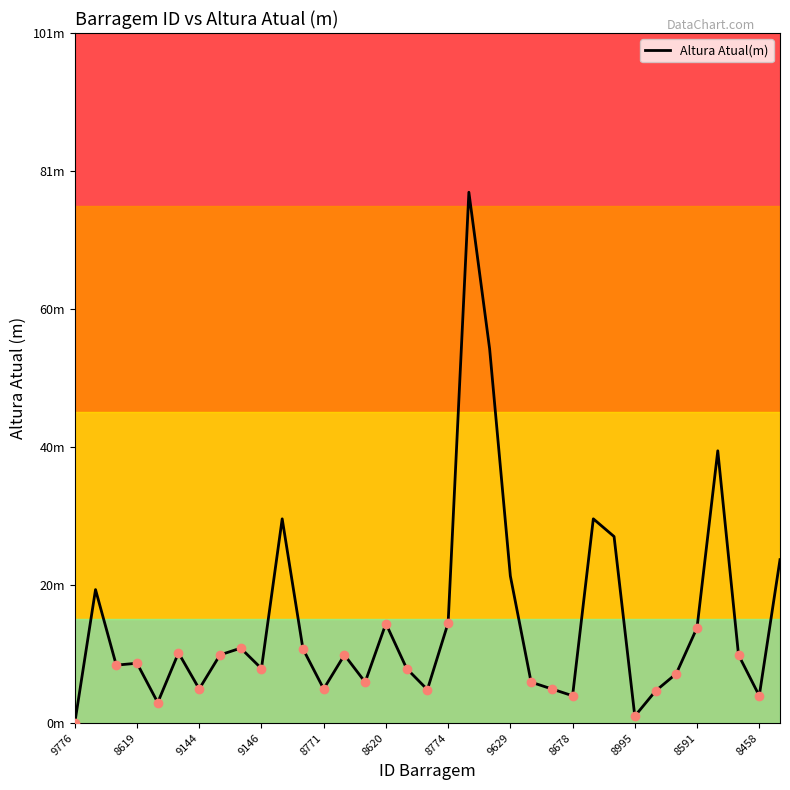

Is this an area chart (filled region under the line)?

No